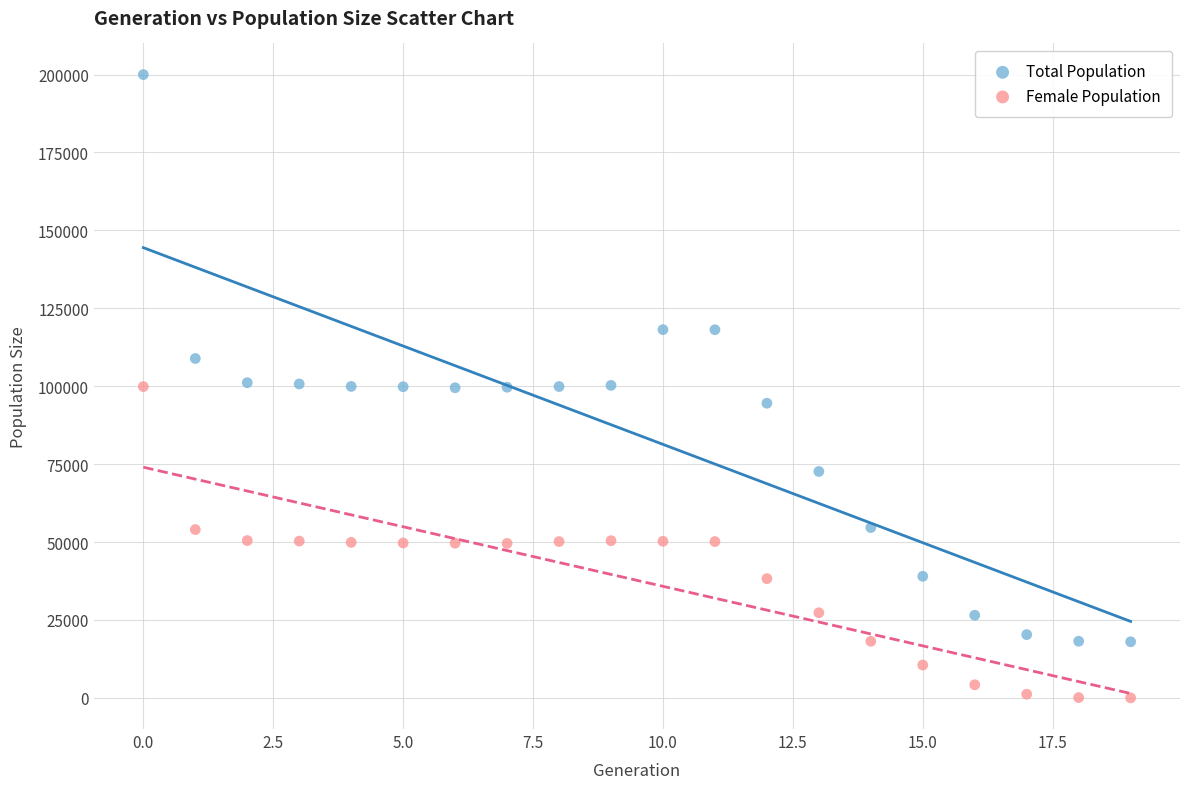

Which series reaches the maximum Y coordinate?

Total Population